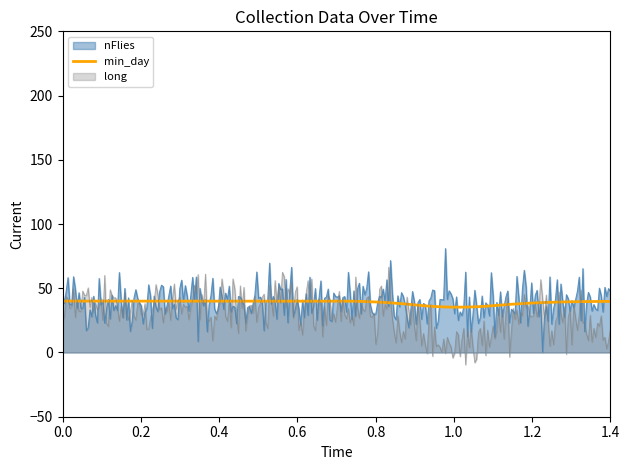

Does the chart have visible grid lines?

No